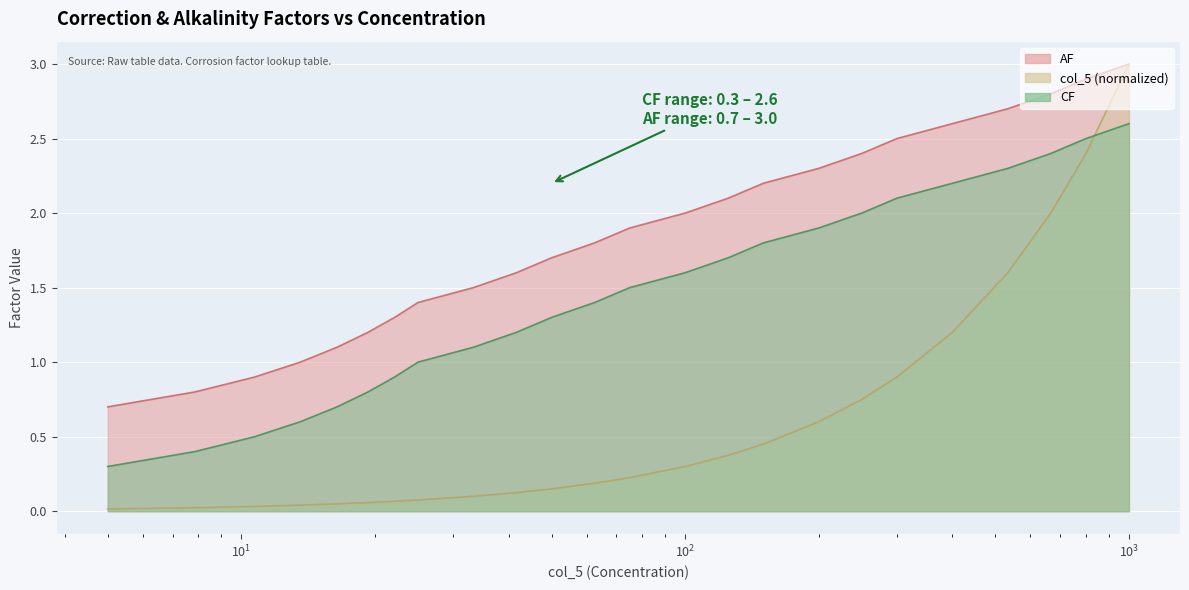

What are all the series names shown in the legend?

AF, col_5 (normalized), CF